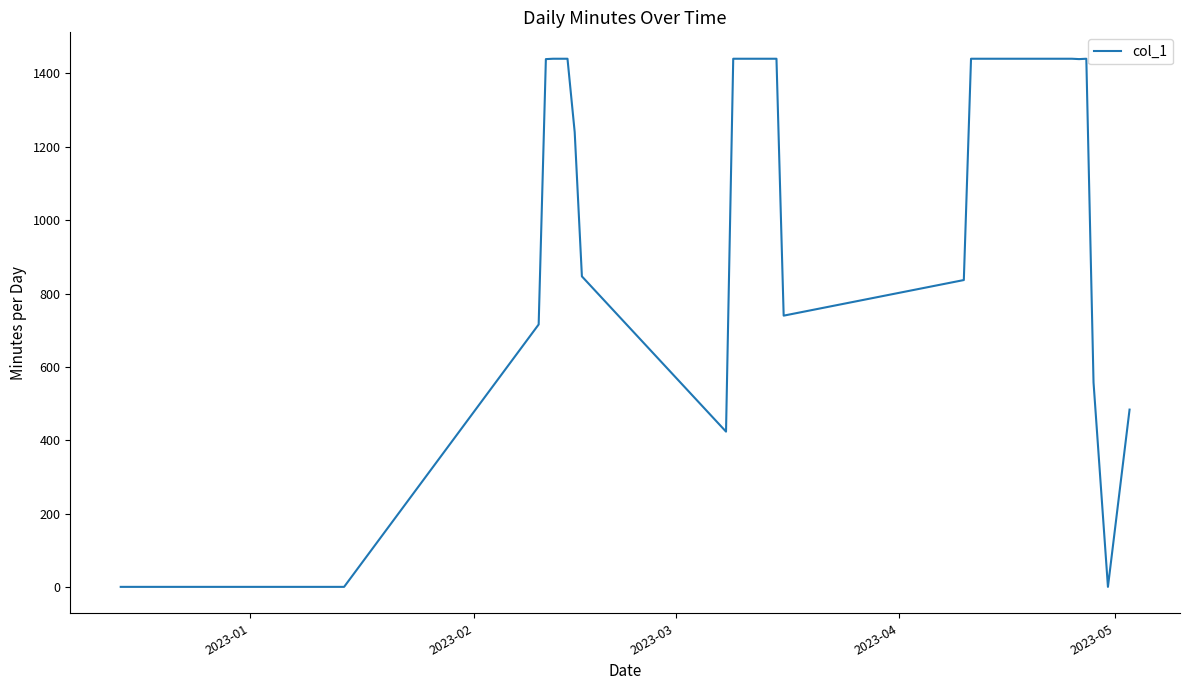

What is the maximum value shown in the chart?

1440